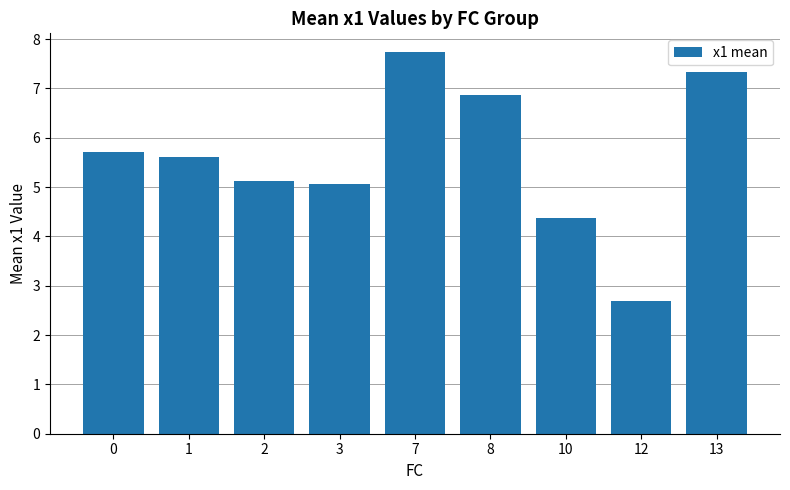

What is the sum of all values?

50.5